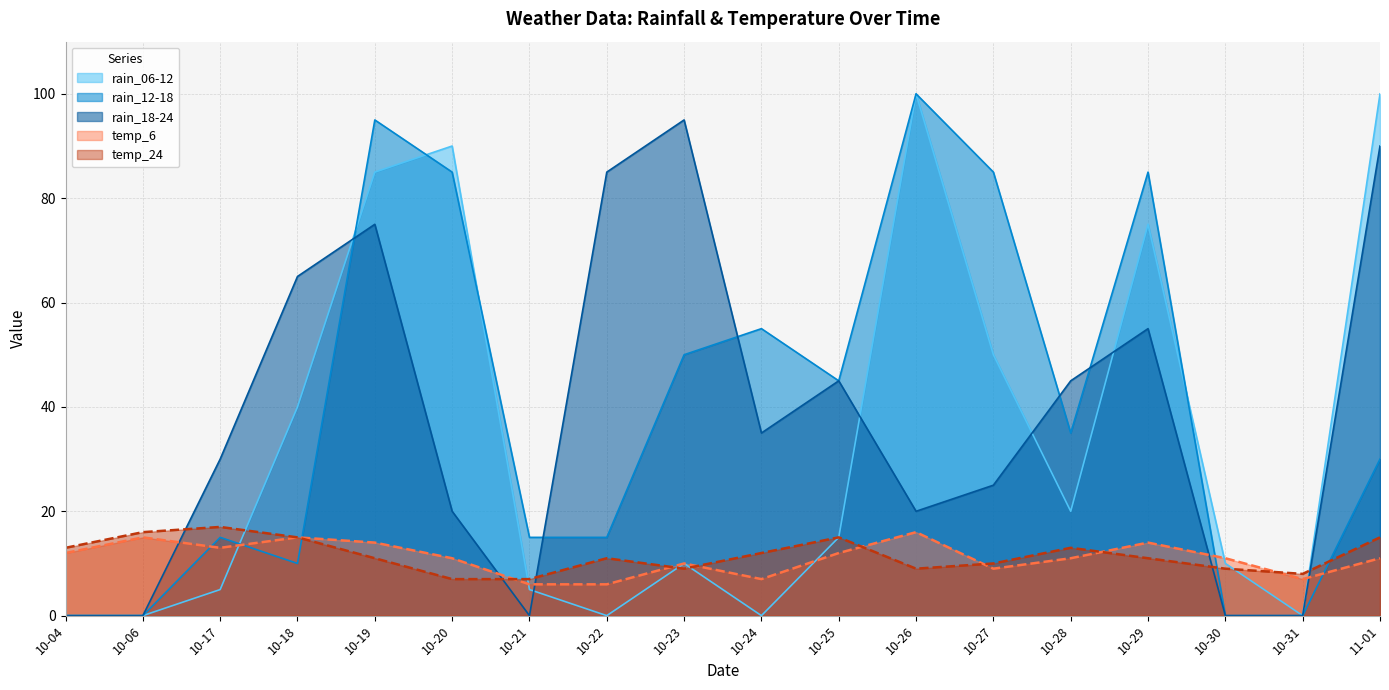

Between 10-24 and 10-29, which series saw the biggest shift?

rain_06-12